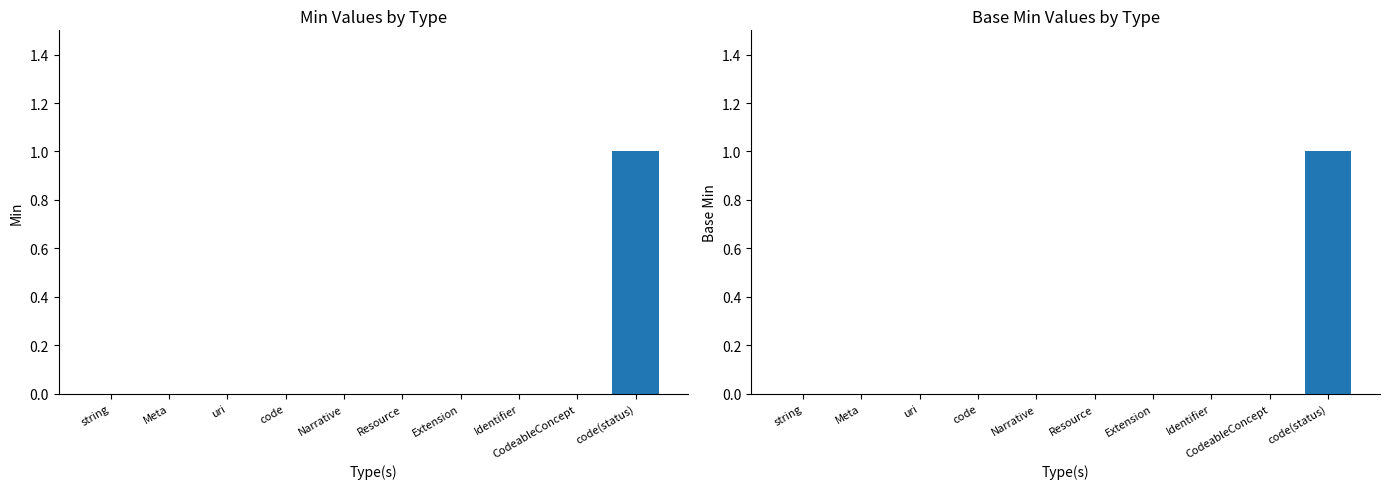

What is the label of the 4th bar from the right?

Extension